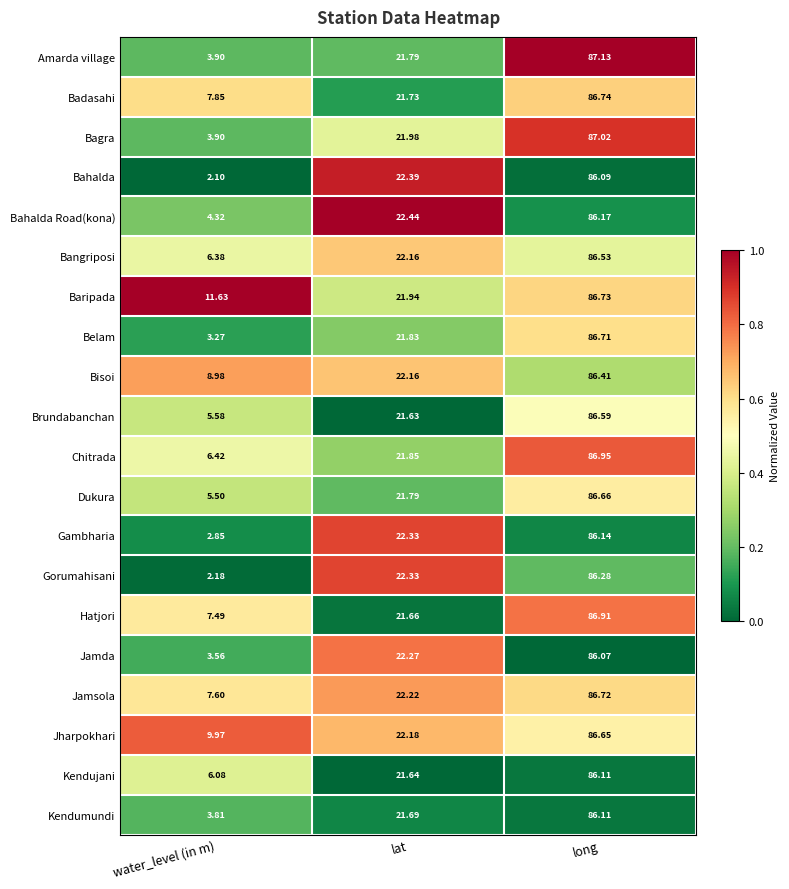

Which category has the lowest value across all series?

water_level (in m)